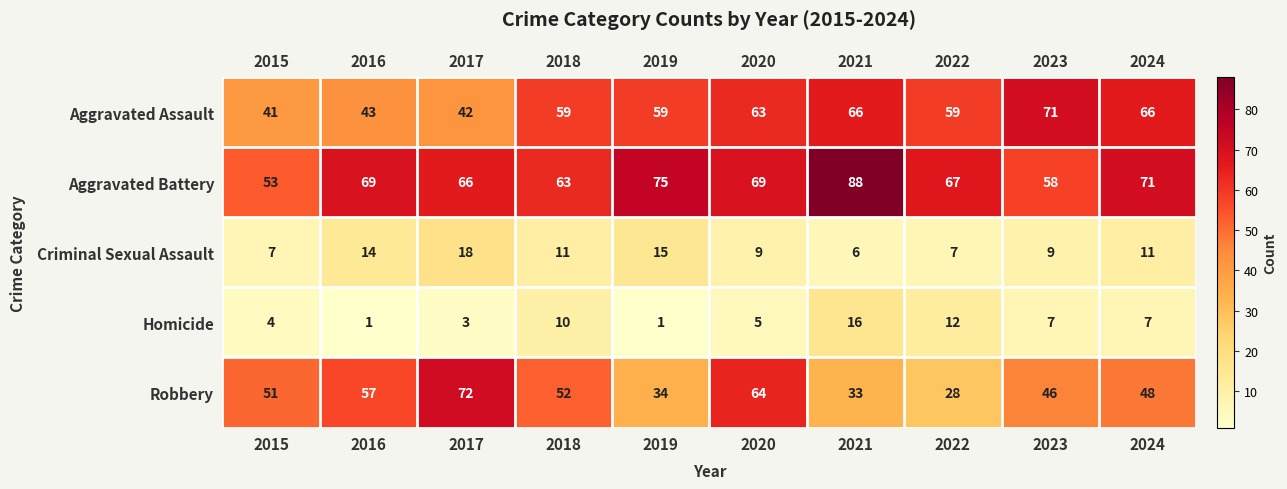

How many data points does each series have?

10